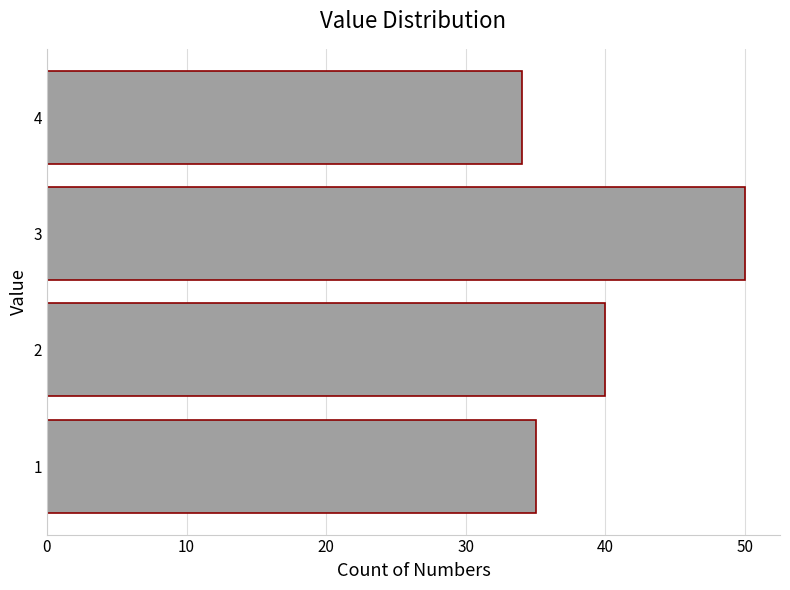

Reading top to bottom, extract all data points from this chart.

34	50	40	35